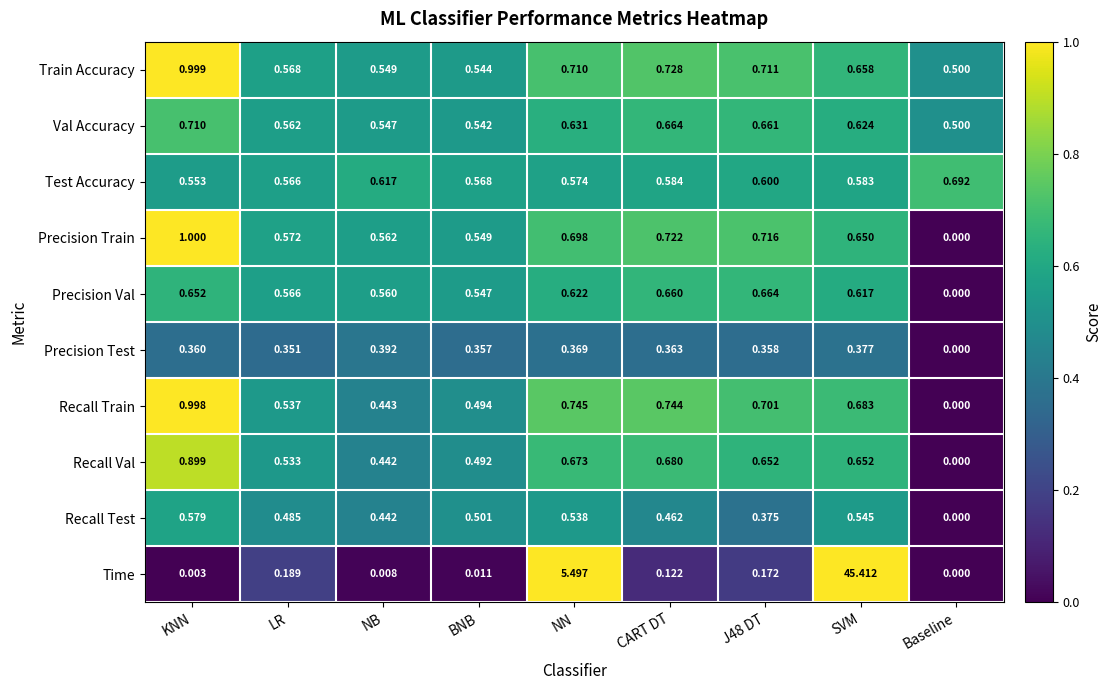

What is the greatest value displayed?

45.4